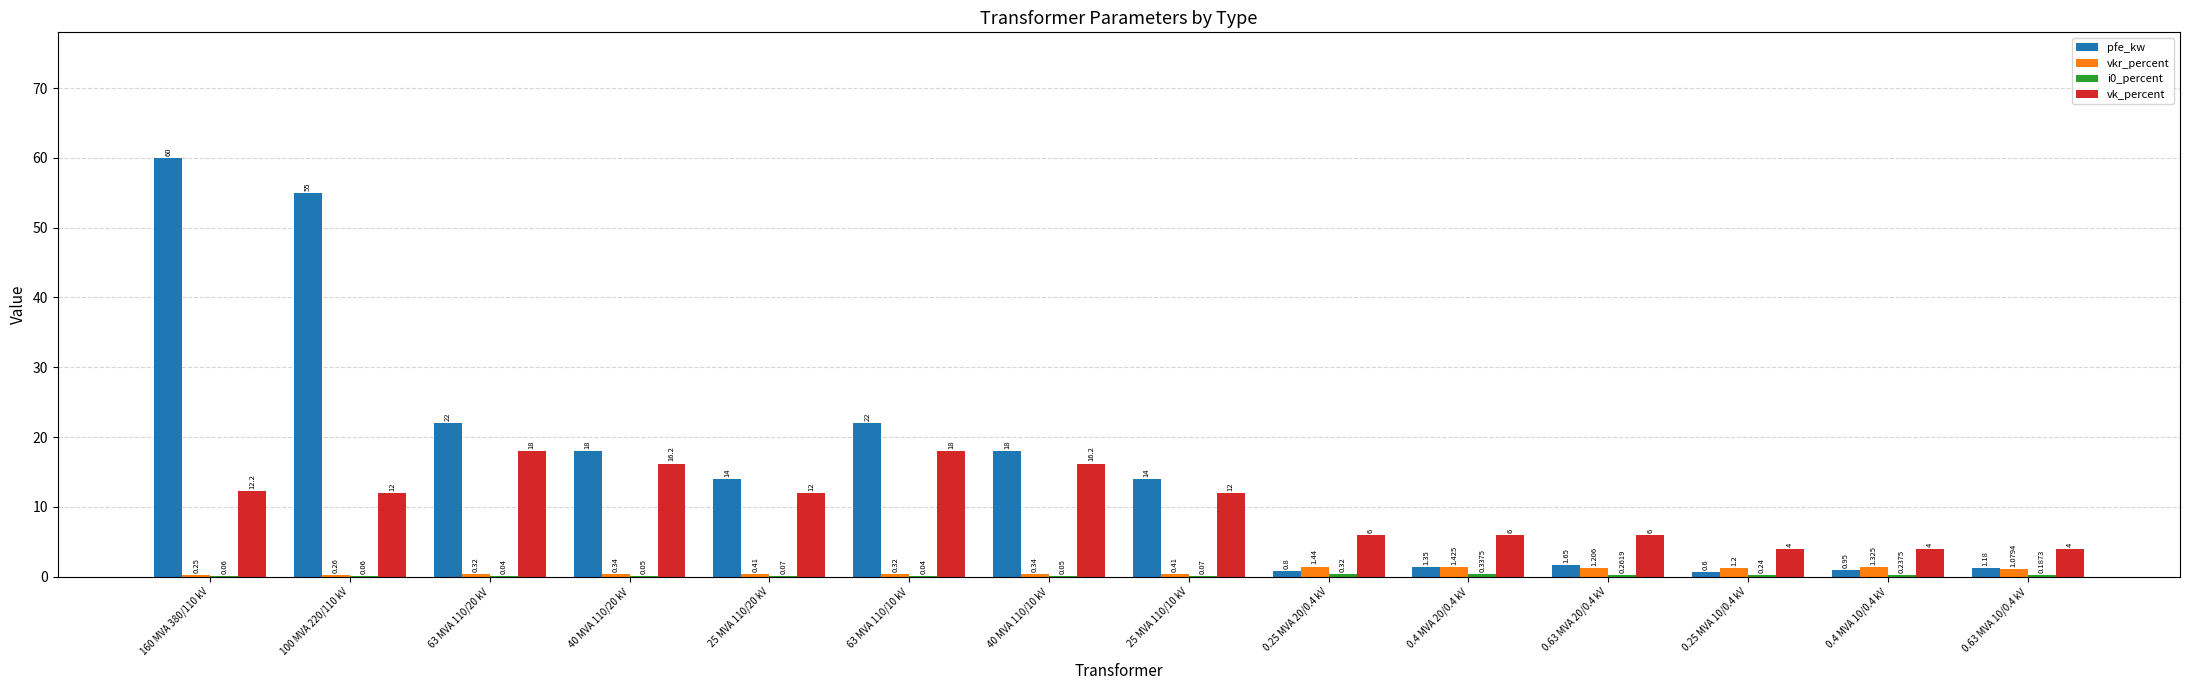

What is the highest value of the vk_percent series?

18.0